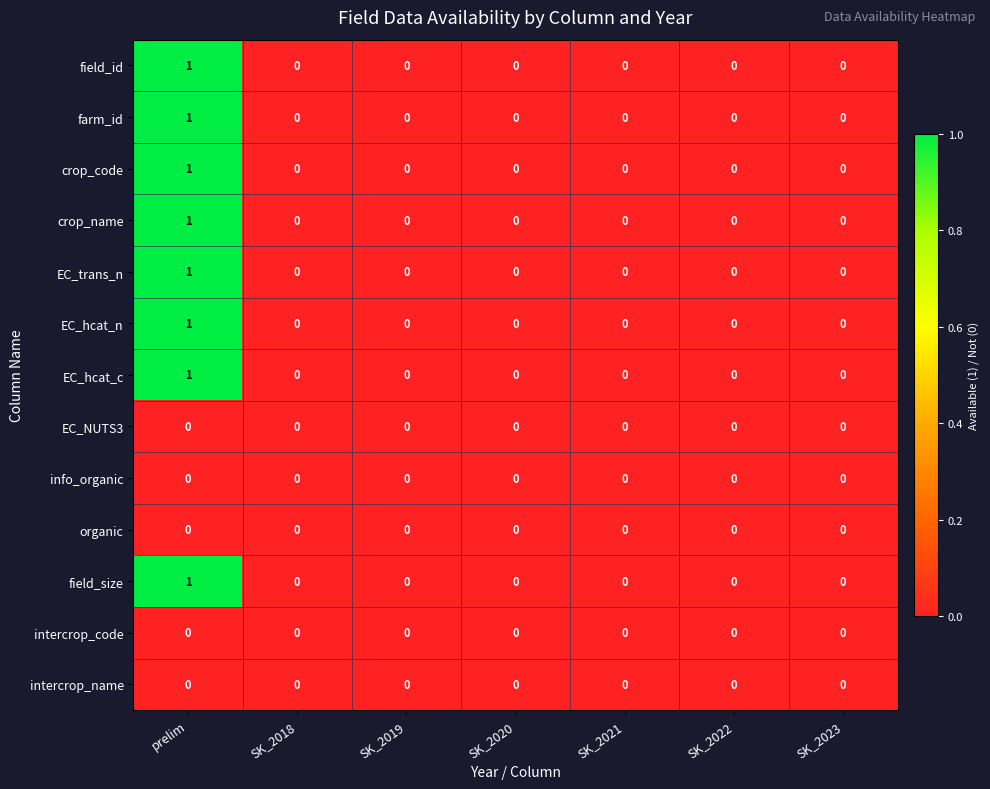

Which category has the highest value in the EC_hcat_n series?

prelim